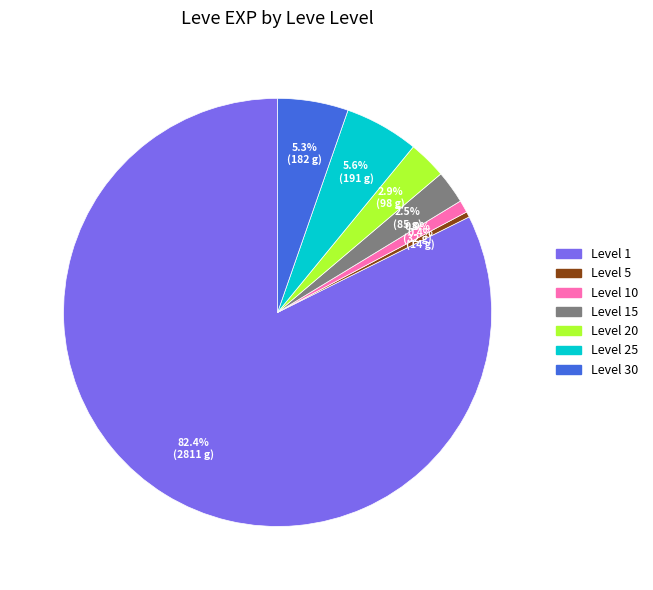

To the nearest percent, what is the difference between the largest and smallest slice percentages?

82%